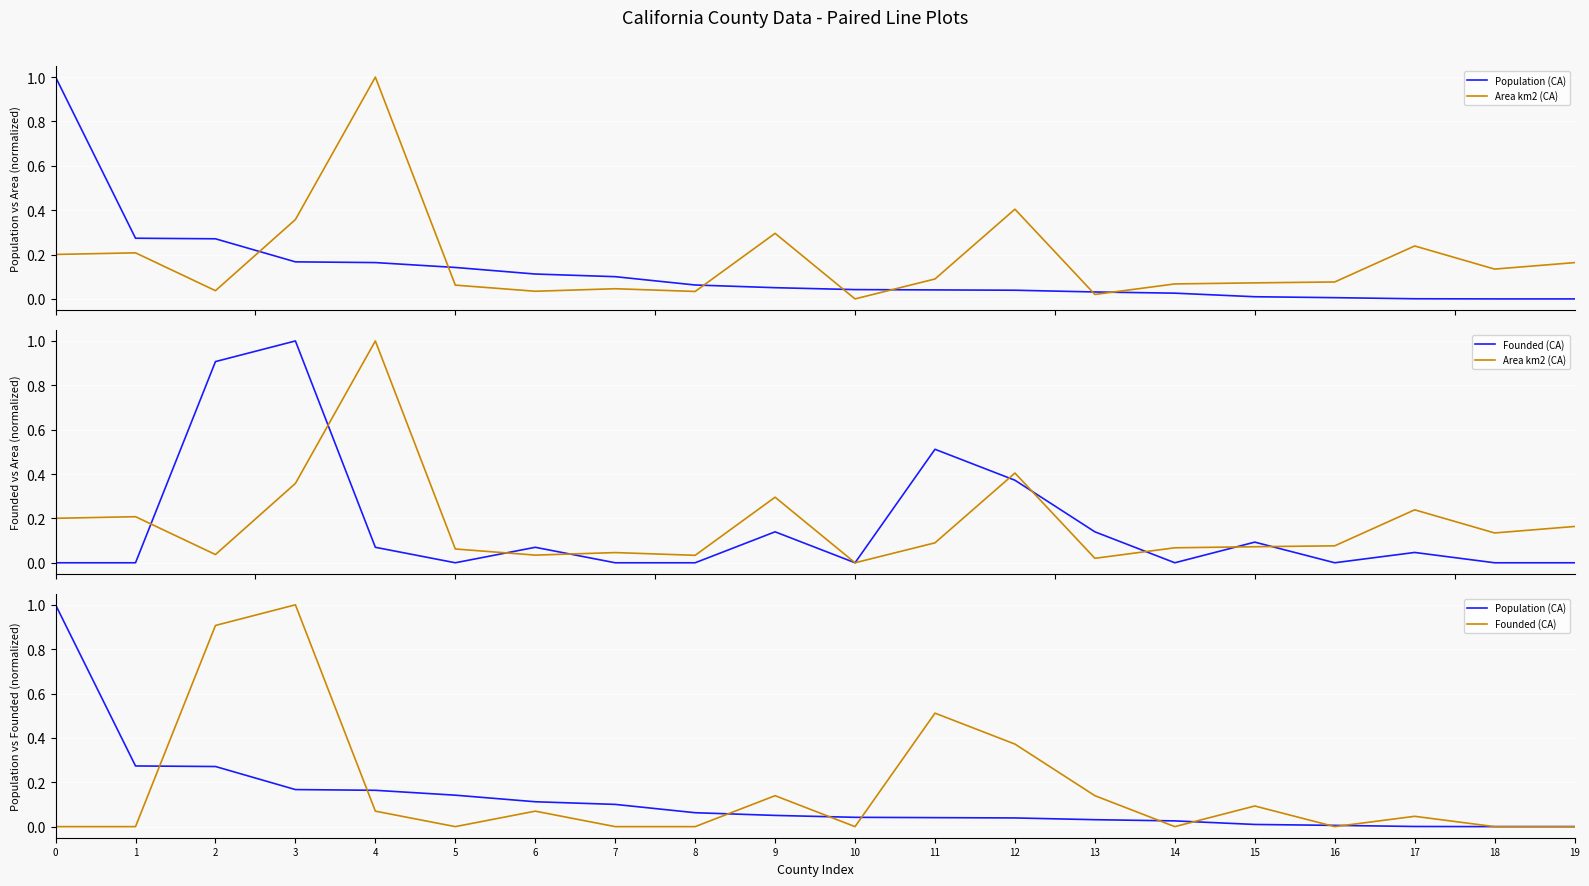

List the series in order of their peak value, highest first.

Population (CA), Area km2 (CA), Founded (CA)